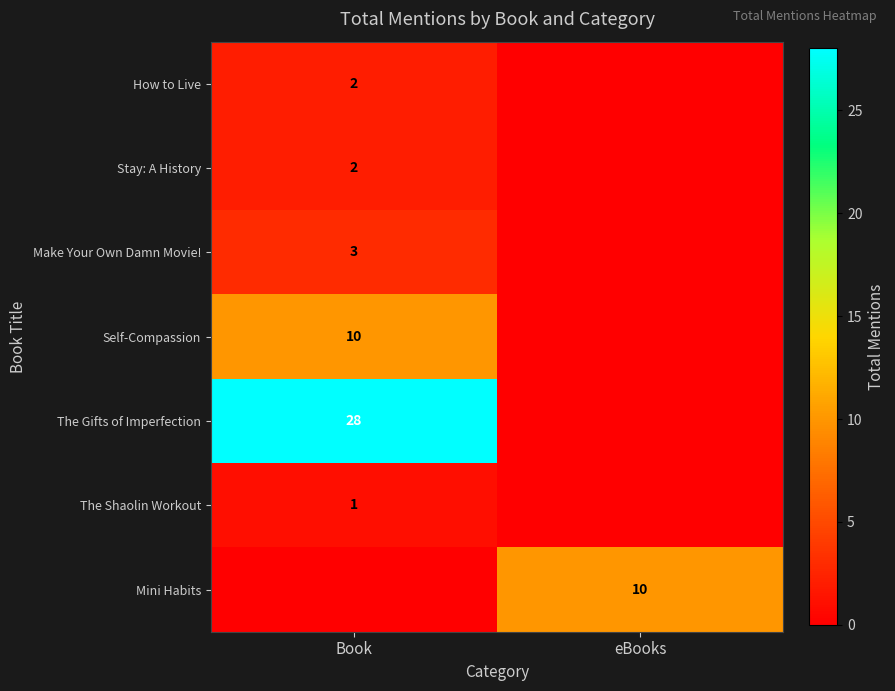

True or false: Make Your Own Damn Movie! has a value of 1 at Book.

False